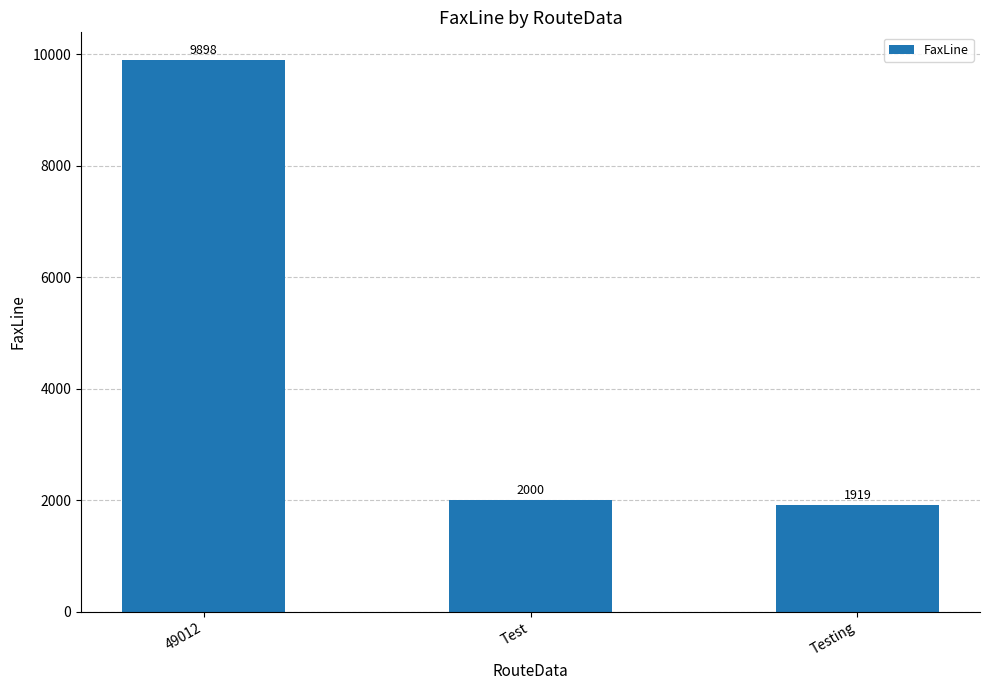

What is the label of the 1st bar from the right?

Testing